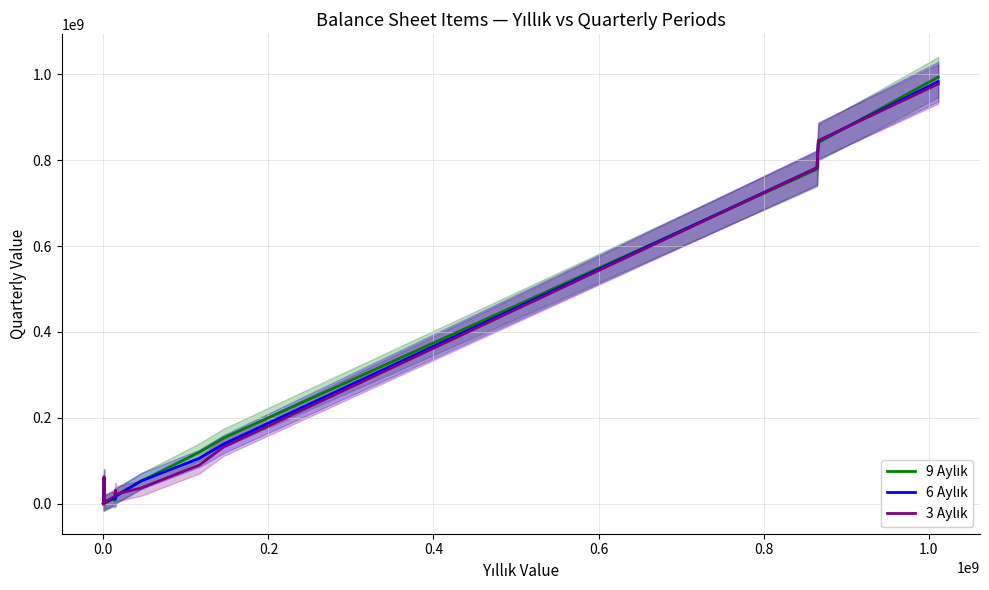

What is the minimum value shown in the chart?

2370